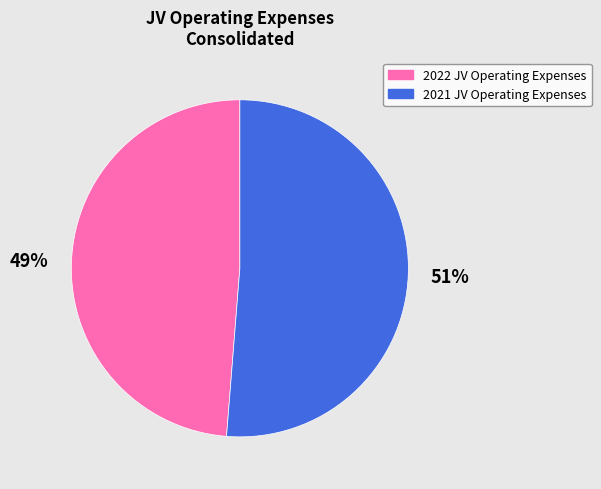

Which slice is the smallest?

2022 JV Operating Expenses